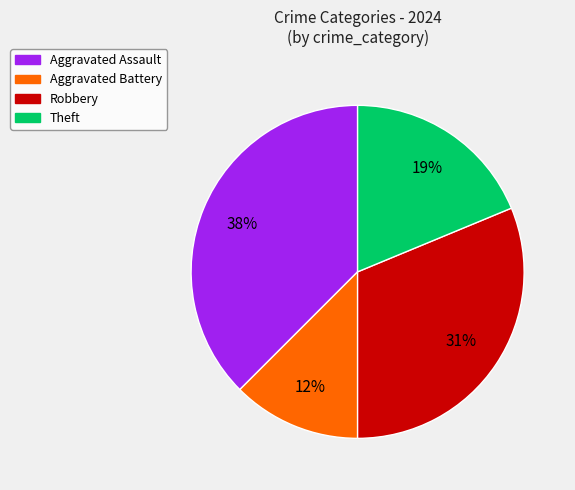

Does any single category account for the majority?

No